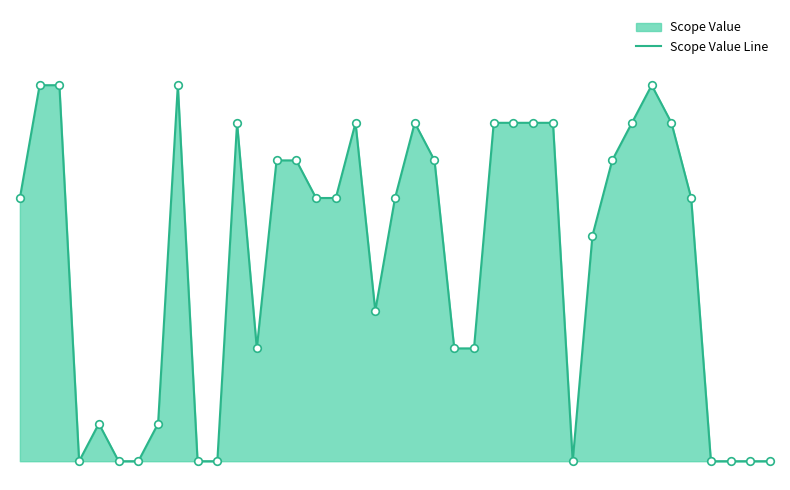

Which has a higher value, 11 or 16?

11